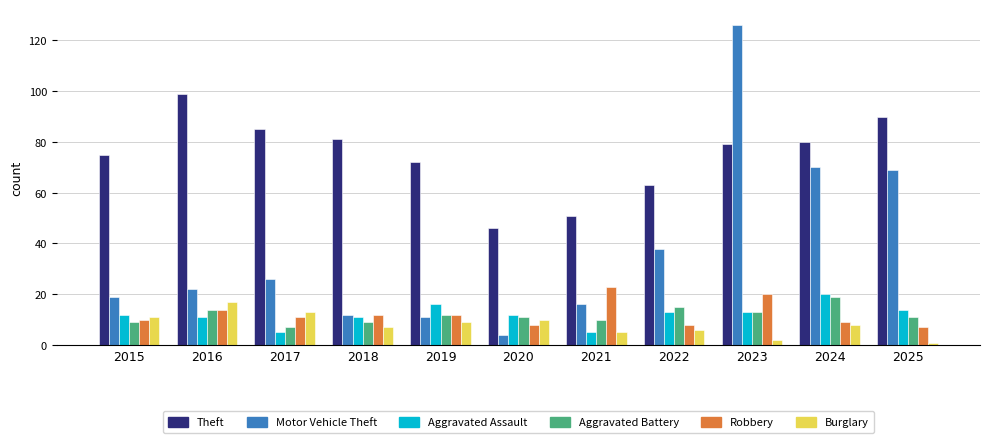

Which series has the largest range (max minus min)?

Motor Vehicle Theft